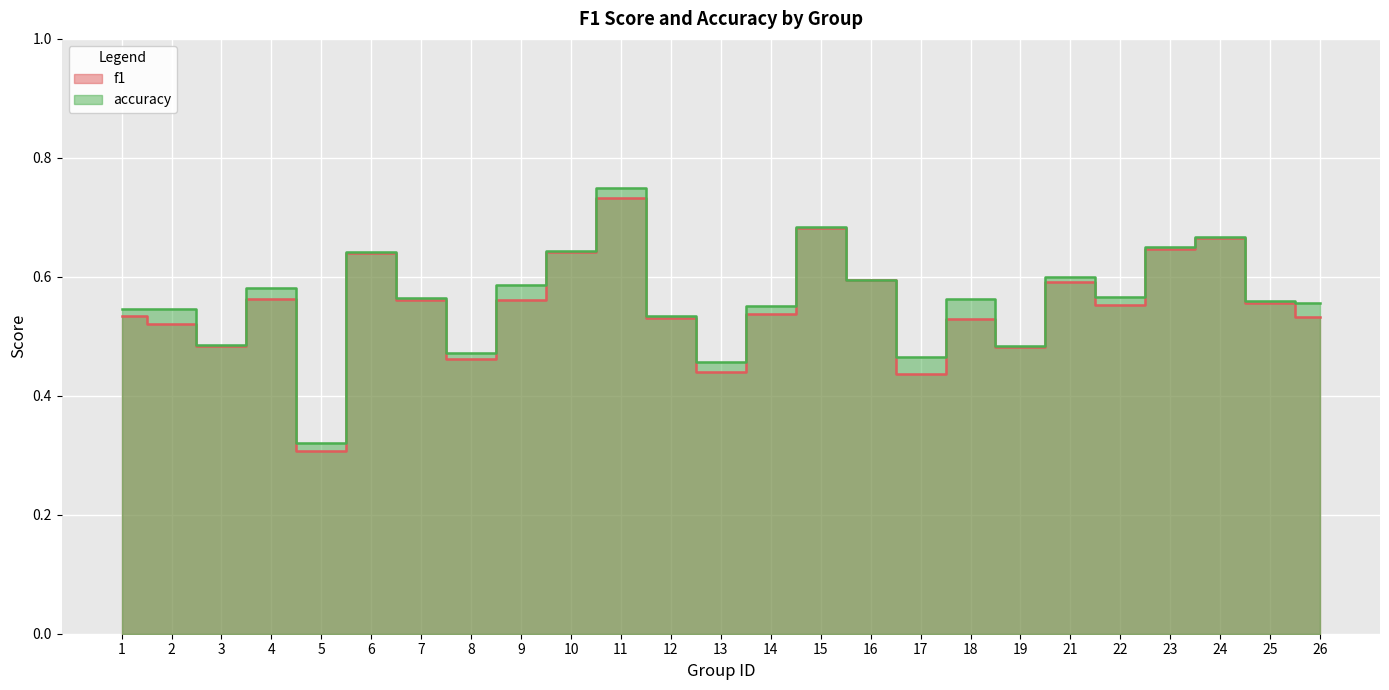

Reading left to right, list all the values displayed in this chart.

f1: 0.5	0.5	0.5	0.6	0.3	0.6	0.6	0.5	0.6	0.6	0.7	0.5	0.4	0.5	0.7	0.6	0.4	0.5	0.5	0.6	0.6	0.6	0.7	0.6	0.5
accuracy: 0.5	0.5	0.5	0.6	0.3	0.6	0.6	0.5	0.6	0.6	0.8	0.5	0.5	0.6	0.7	0.6	0.5	0.6	0.5	0.6	0.6	0.7	0.7	0.6	0.6